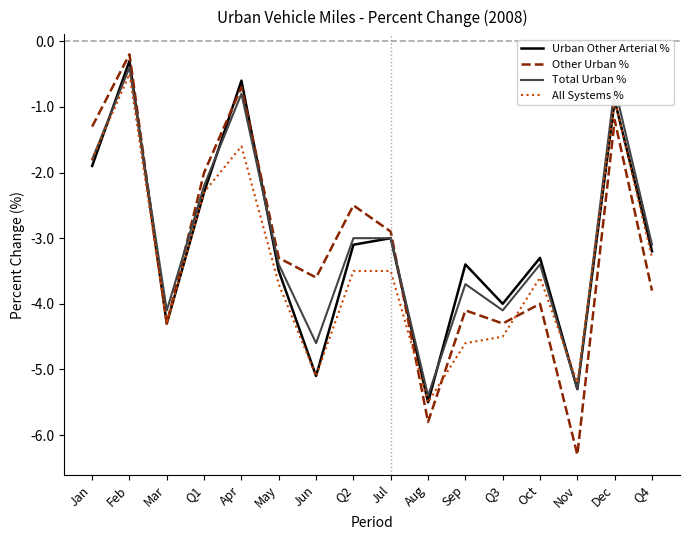

What are all the series names shown in the legend?

Urban Other Arterial %, Other Urban %, Total Urban %, All Systems %